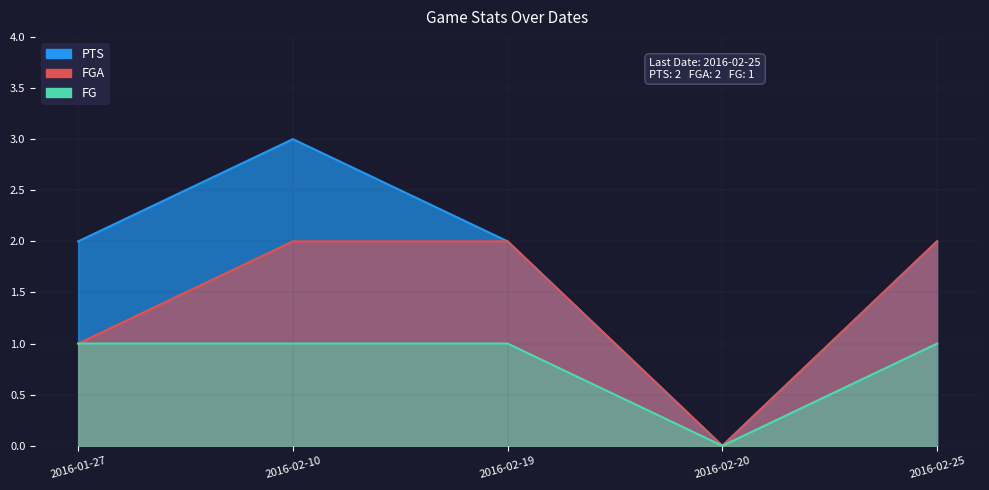

True or false: FG and PTS cross at least once.

False